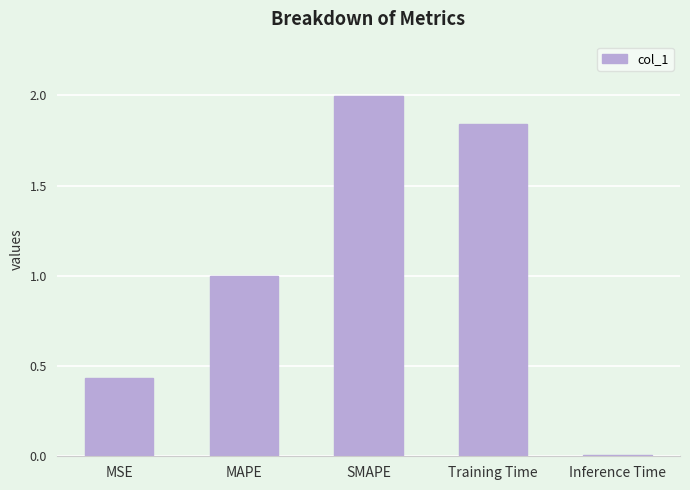

List the labels in order of value, smallest first.

Inference Time, MSE, MAPE, Training Time, SMAPE